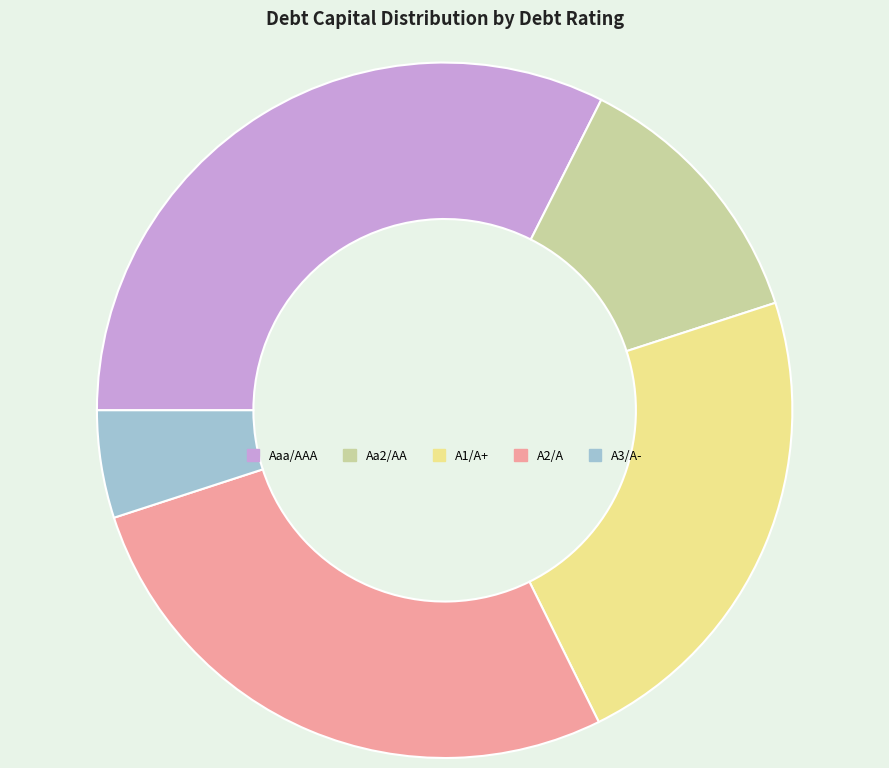

Count the number of slices in the pie.

5